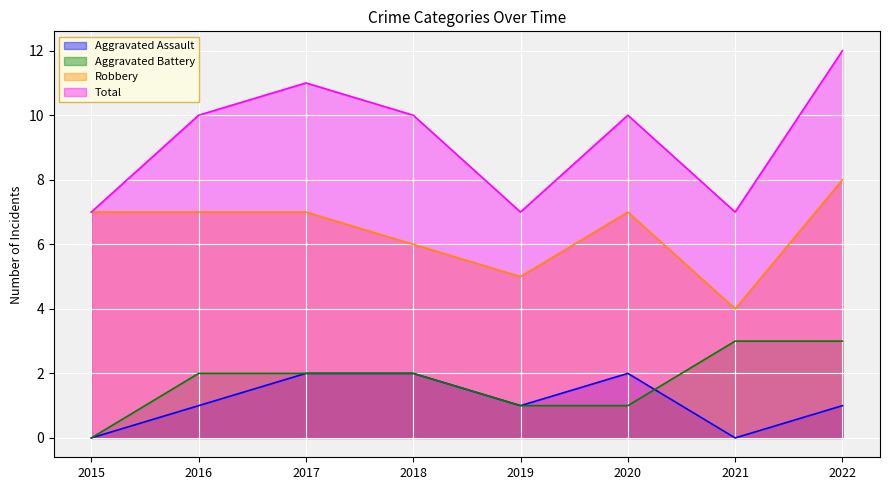

True or false: Total and Robbery intersect in this chart.

False